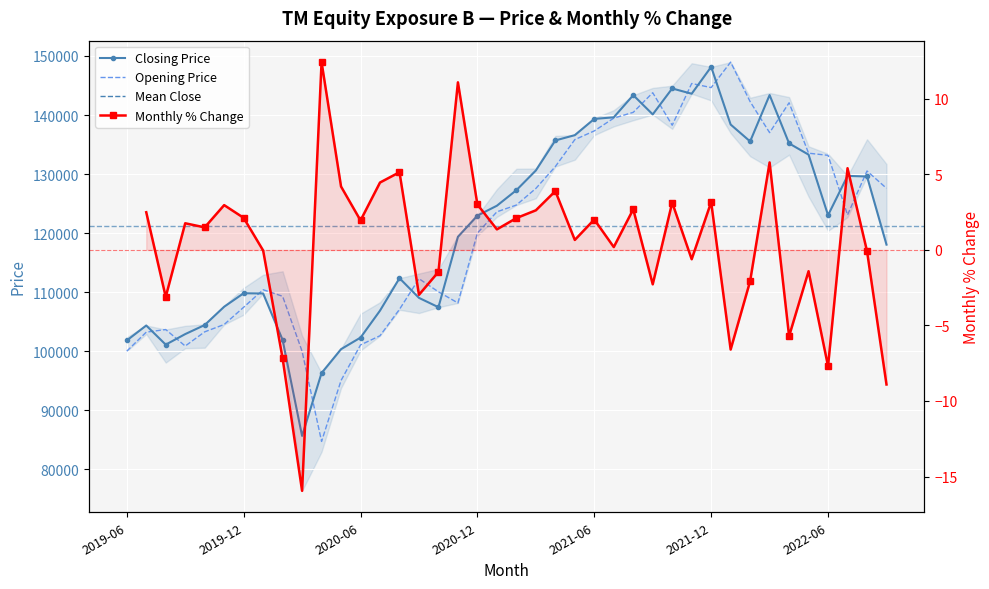

True or false: Opening Price has more than 2 points higher than both neighbors.

True